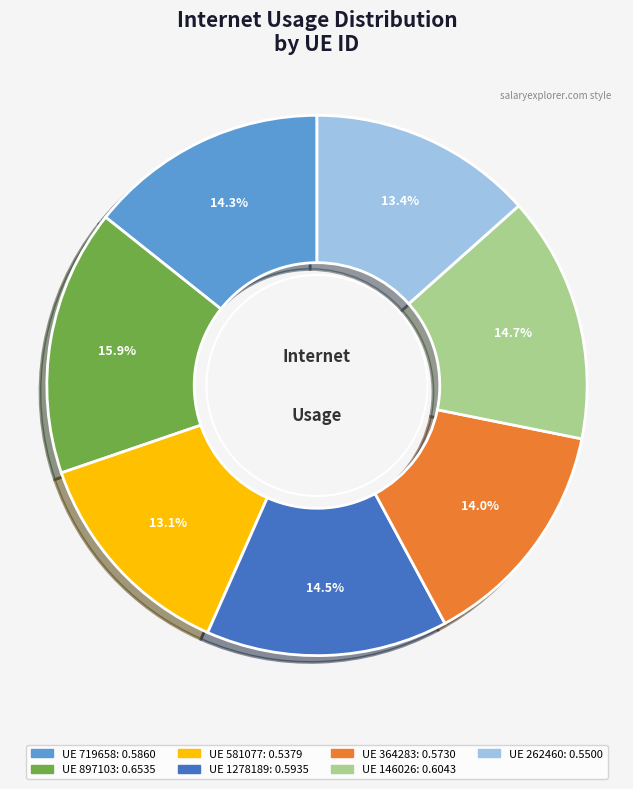

Is there any slice that represents more than half of the pie?

No